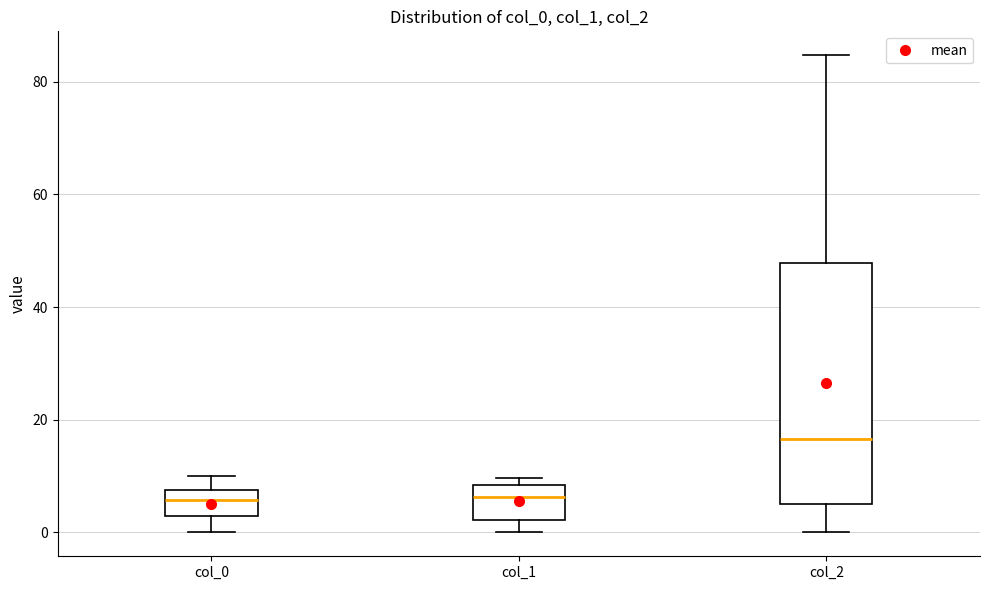

Which box has the highest median line?

col_2